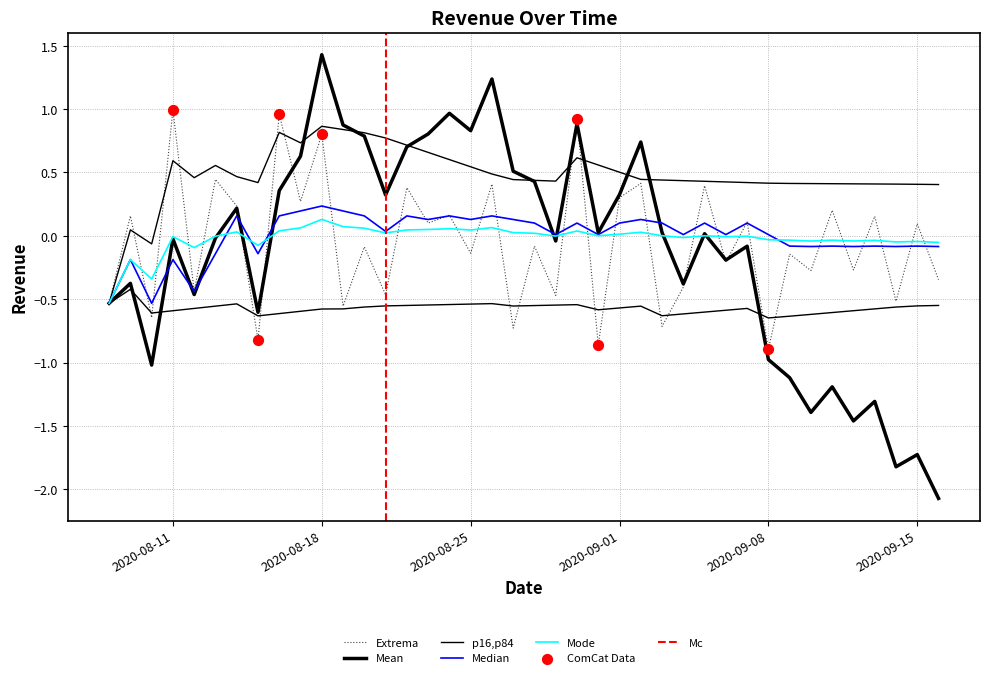

Between 2020-08-17 and 2020-08-26, which is larger?

2020-08-26